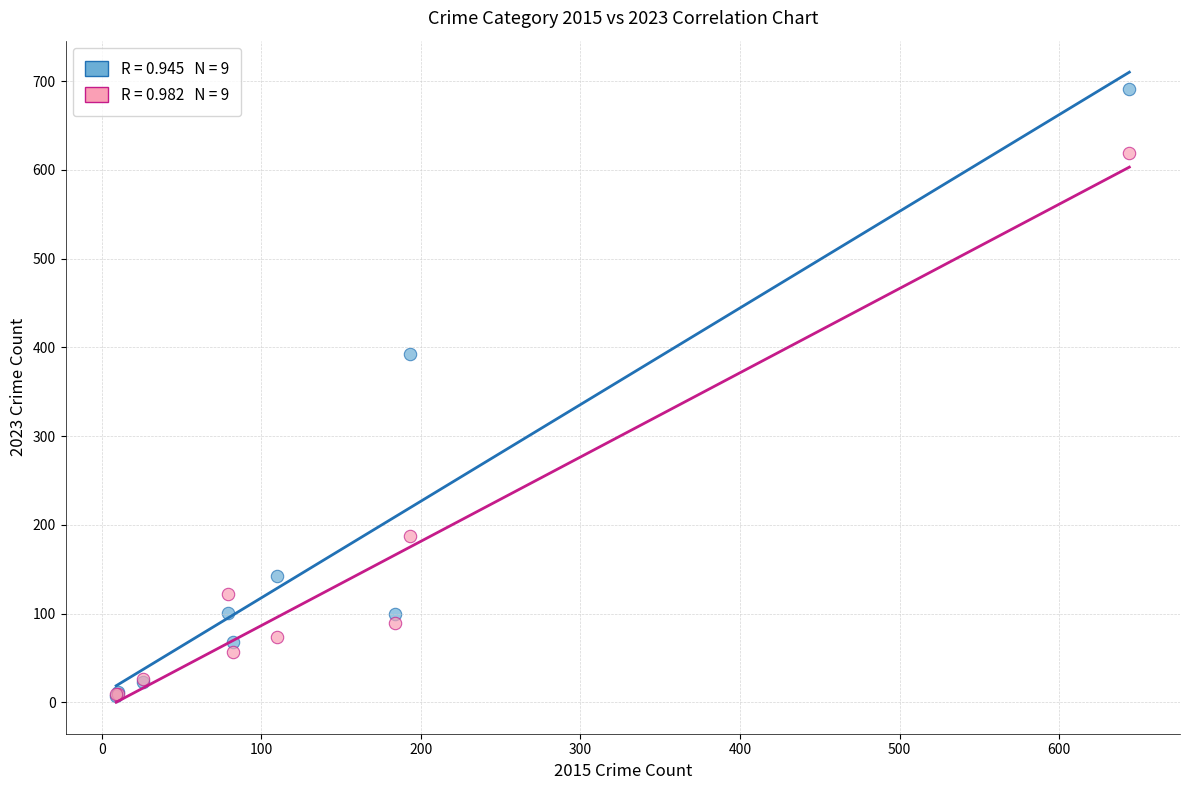

Across all series, what Y value is closest to 349?

393